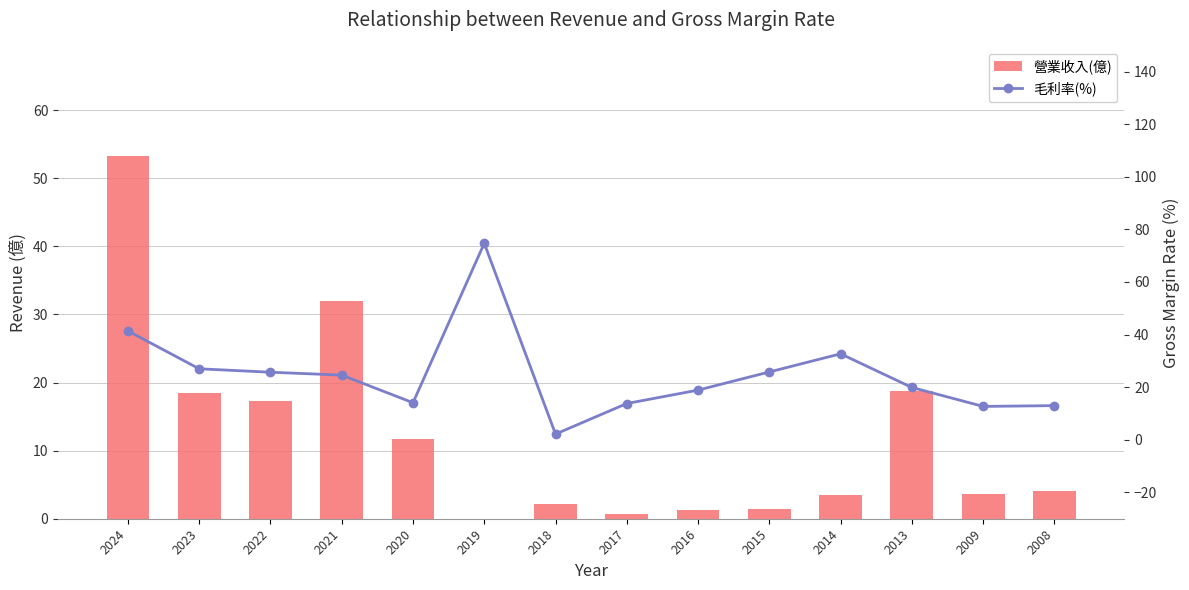

Rank the series by their average value, from highest to lowest.

毛利率(%), 營業收入(億)